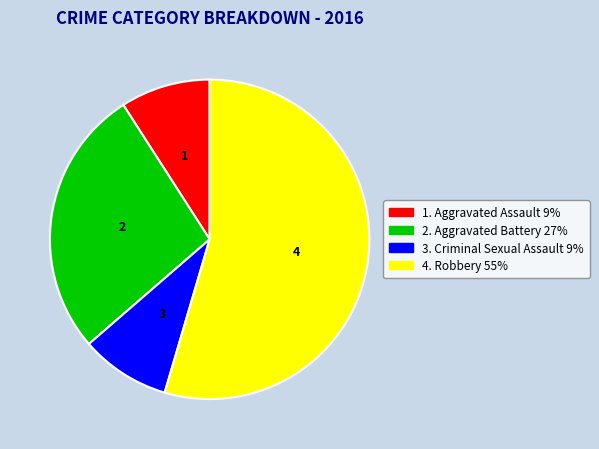

Do 3. Criminal Sexual Assault 9% and 2. Aggravated Battery 27% together represent more than half of the pie?

No